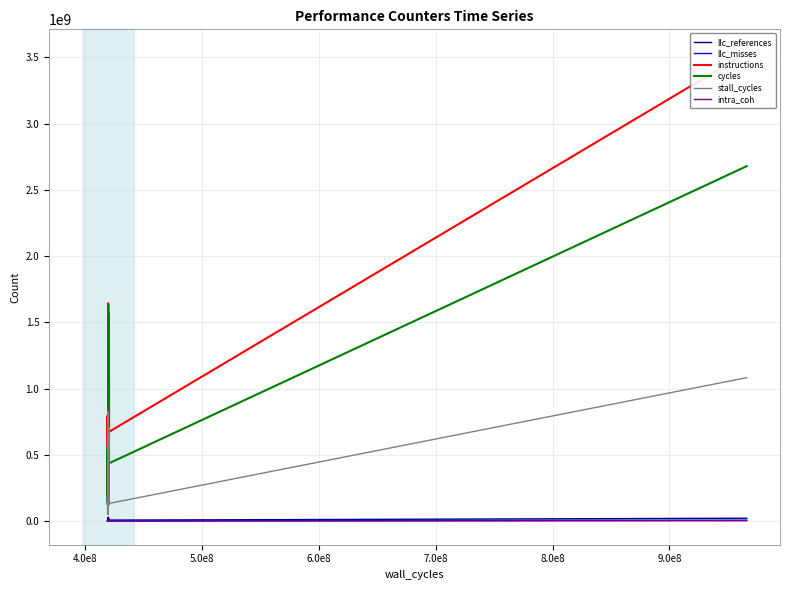

What is the maximum value for cycles?

2678786901